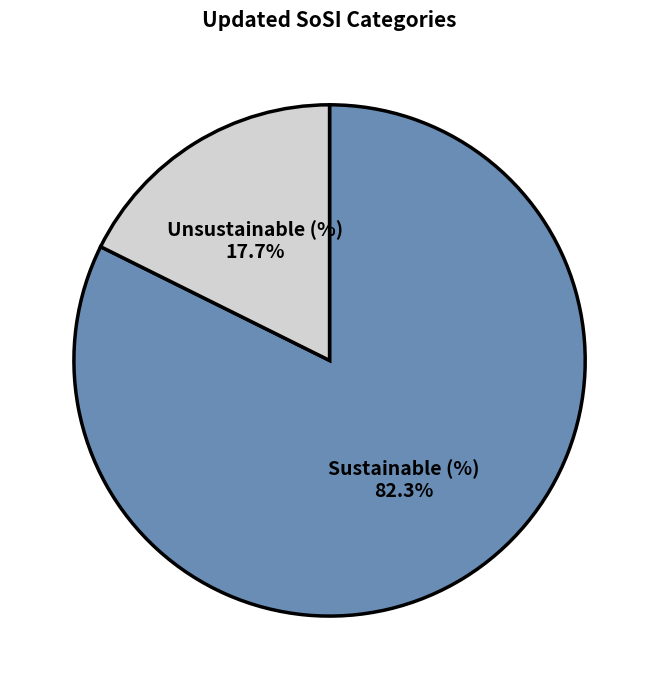

Between Unsustainable (%) and Sustainable (%), which is larger?

Sustainable (%)